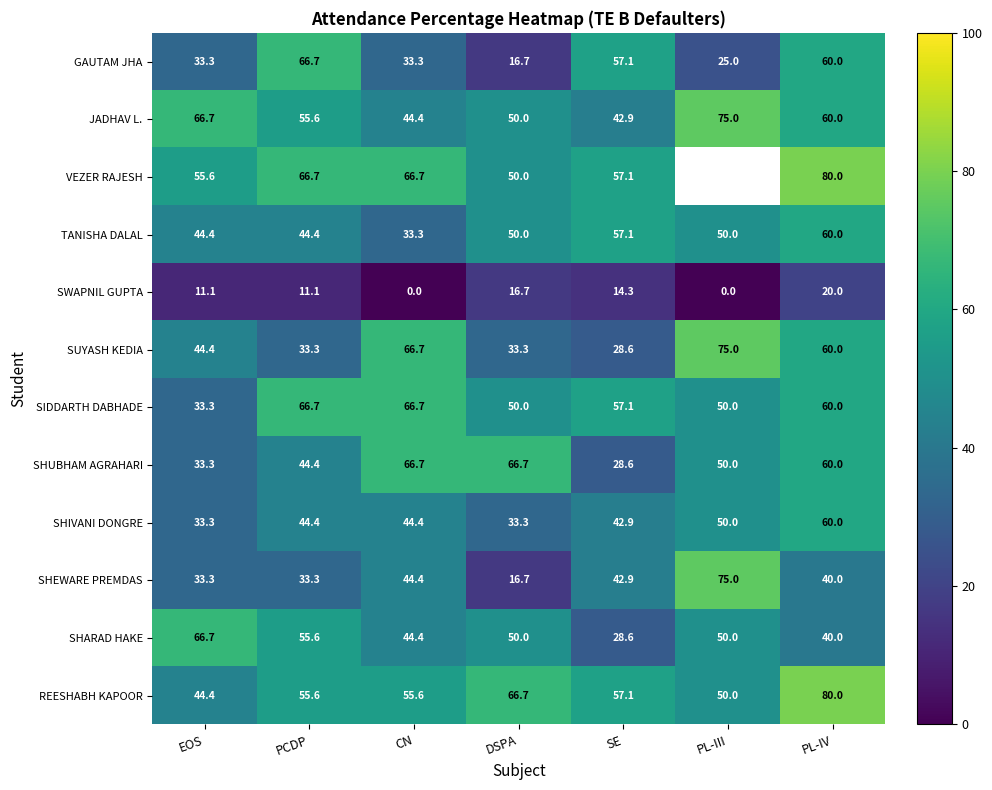

How many data points in JADHAV L. are above 55?

4